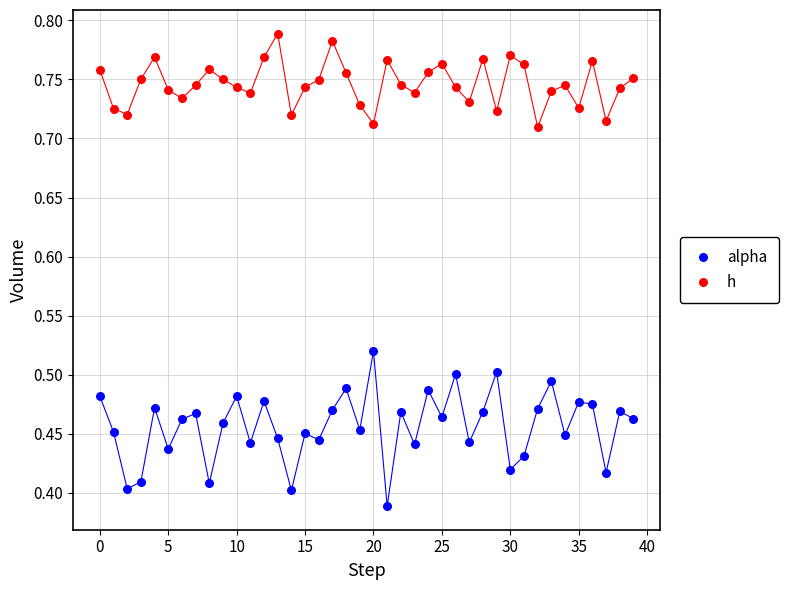

Which series has the widest spread of Y values?

alpha